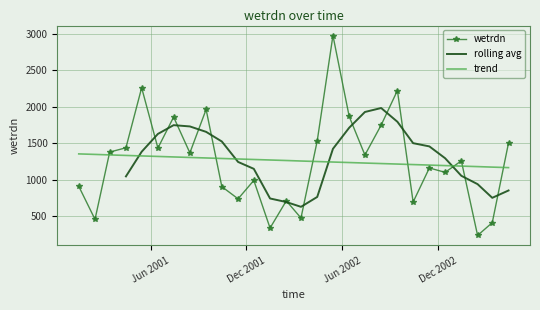

Approximately how many times larger is the value at 2002-05-15 compared to 2002-07-15?

2.2